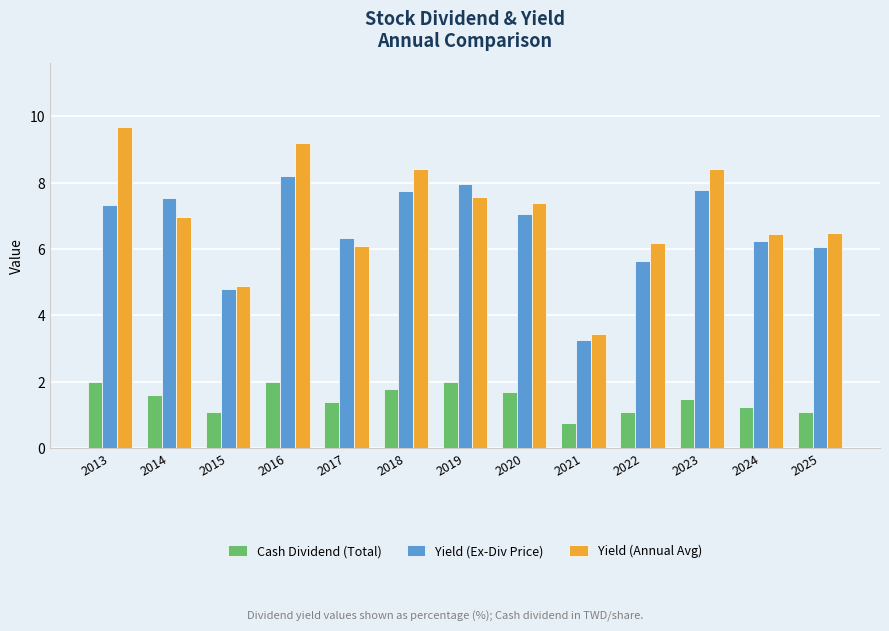

What is the lowest value of the Yield (Ex-Div Price) series?

3.3